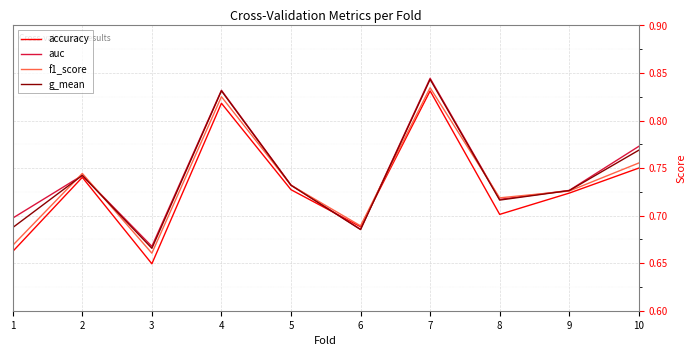

Is it true that auc equals 1.1 at 2?

False